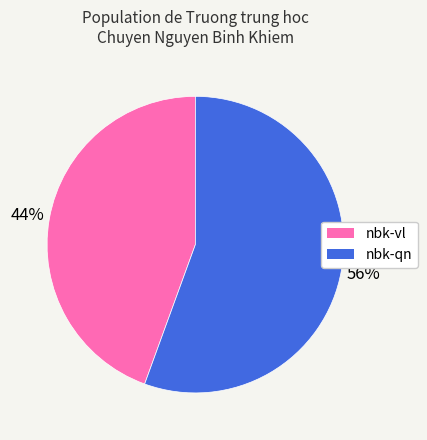

To the nearest percent, what percentage of the pie is nbk-vl?

44%